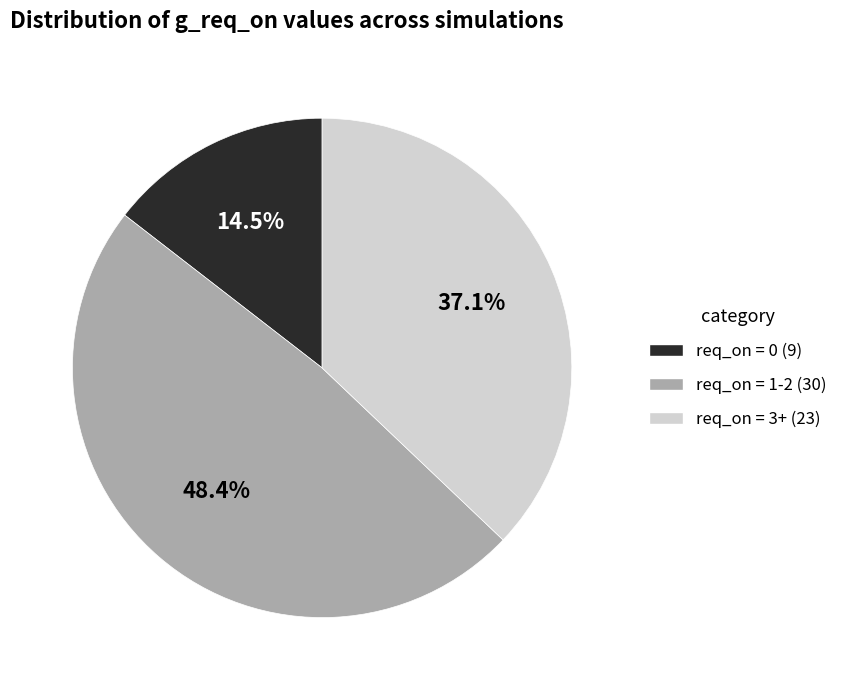

To the nearest percent, what is the difference between the largest and smallest slice percentages?

34%